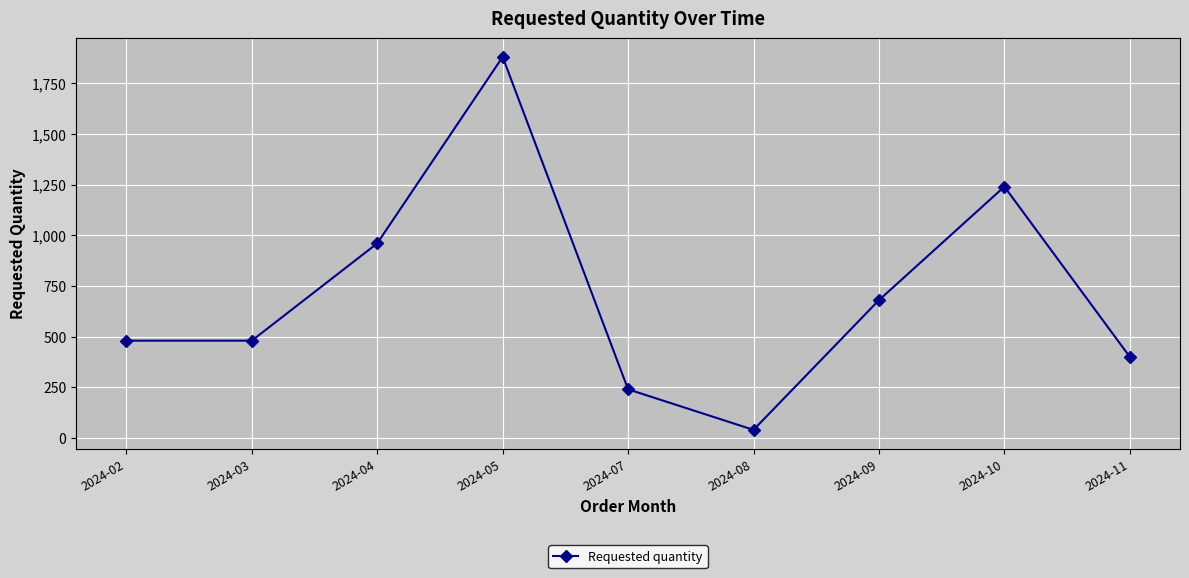

How many lines are shown in the chart?

1